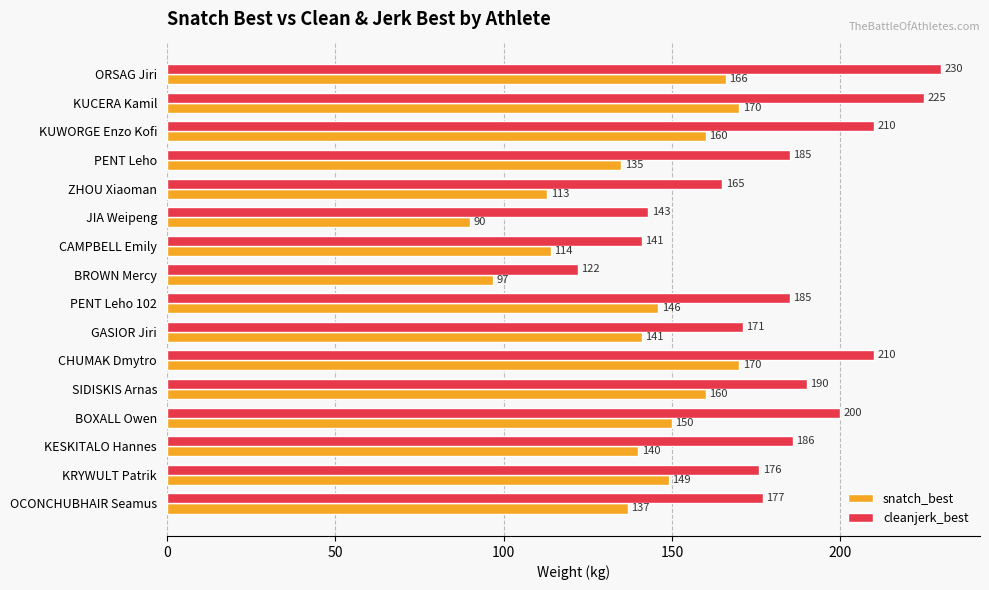

What is the sum of all snatch_best values?

2238